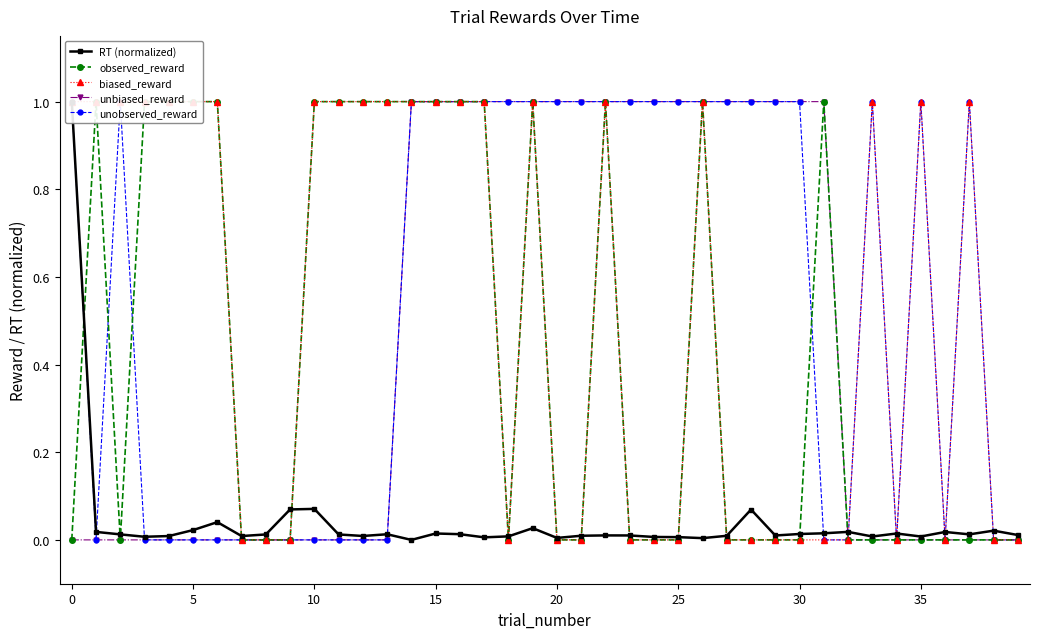

Which category has the lowest value across all series?

14